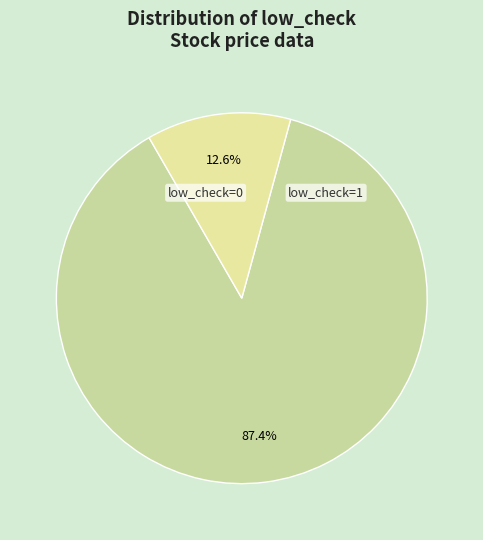

Which slice is the smallest?

low_check=1